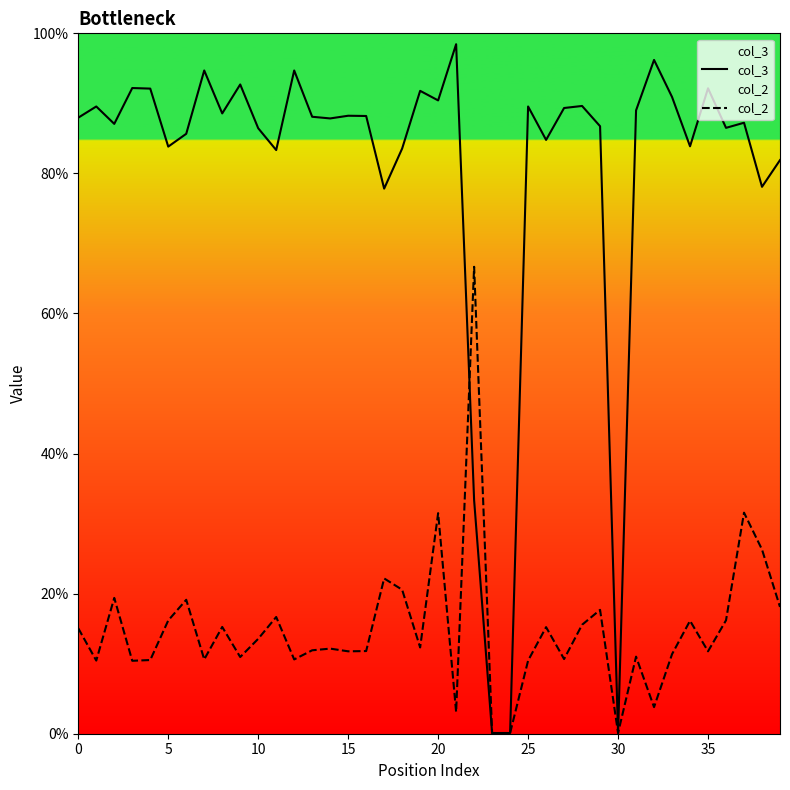

How many times do col_3 and col_2 cross each other?

1